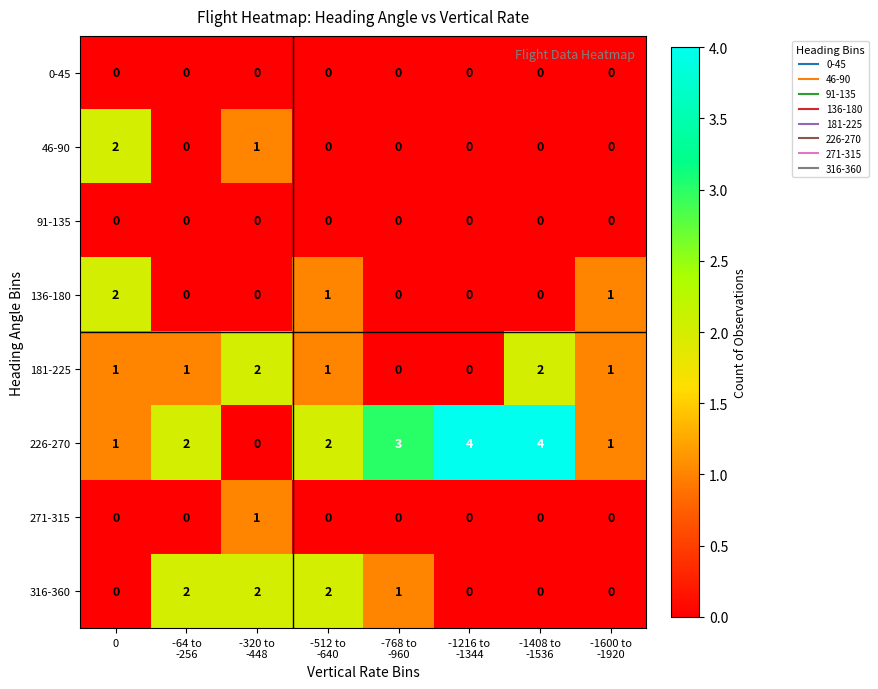

What is the difference between the maximum and minimum values in the 226-270 series?

4